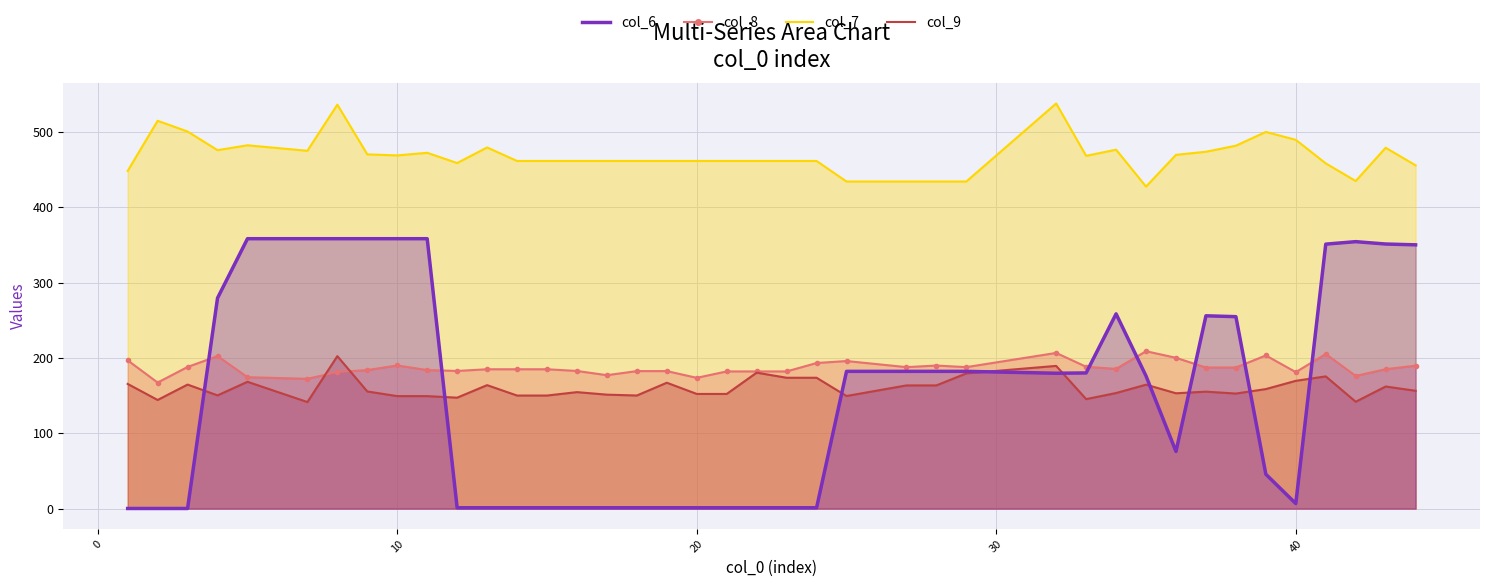

Count the number of data series in this chart.

4